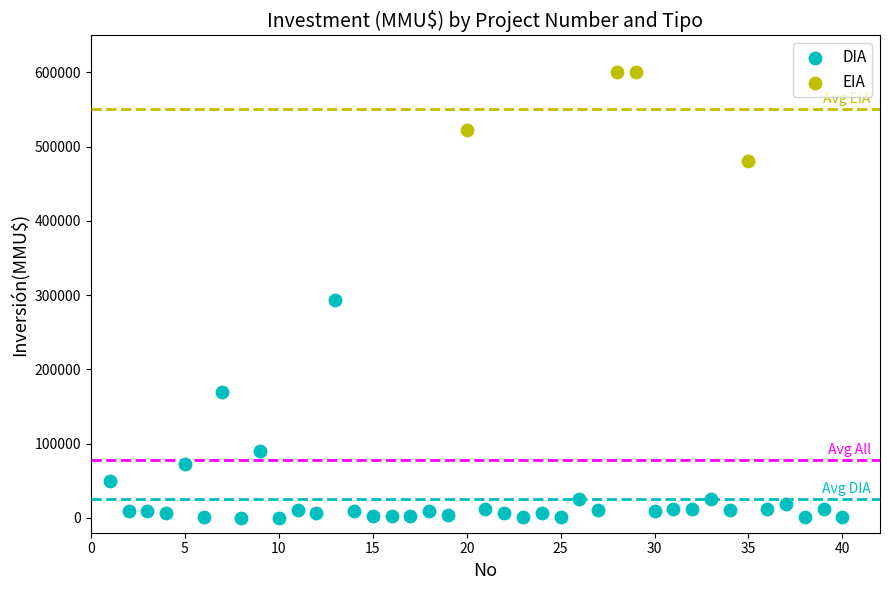

Which series contains the lowest Y value?

DIA